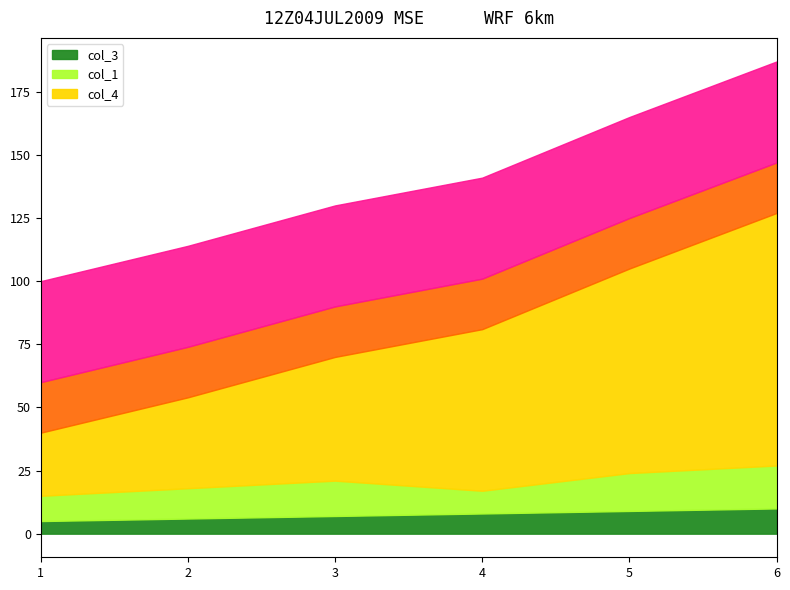

Which series has the largest total across all categories?

col_4